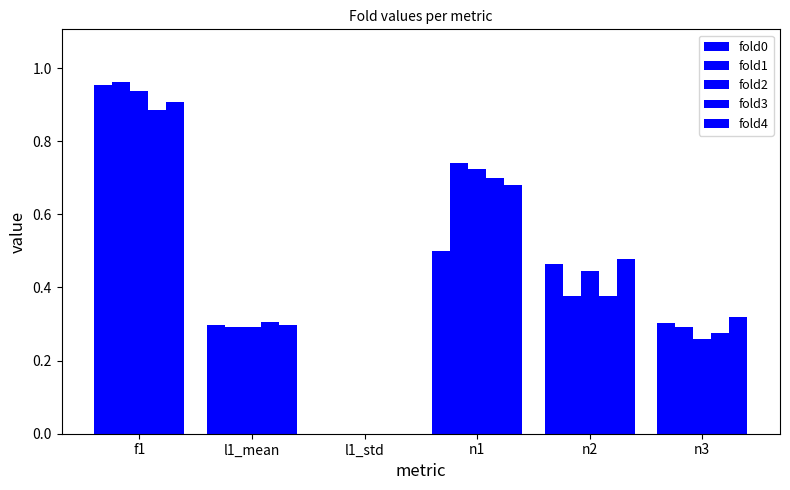

At how many categories does at least one series exceed 0?

5